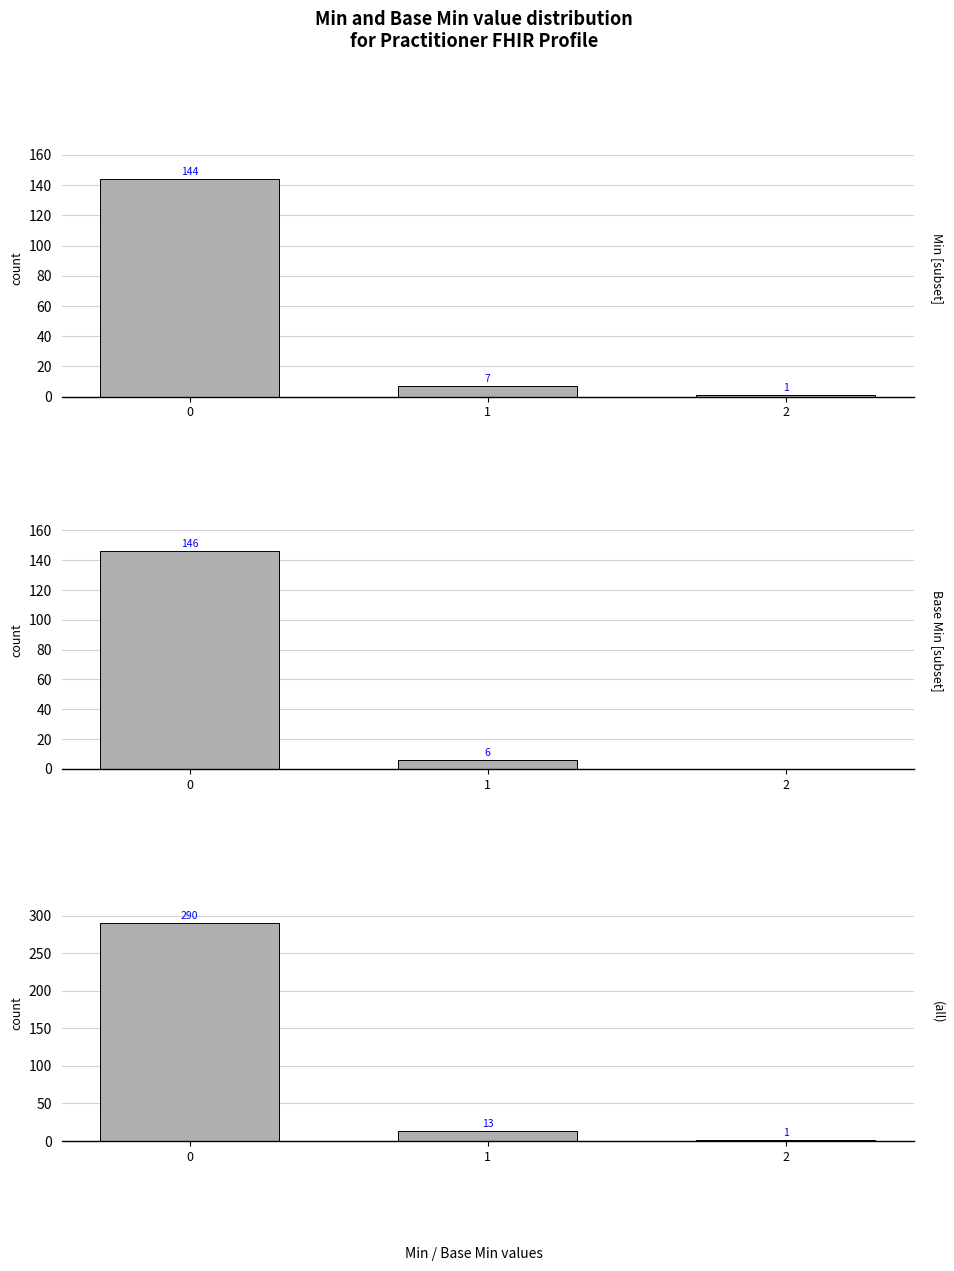

Which series has the largest total across all categories?

(all)